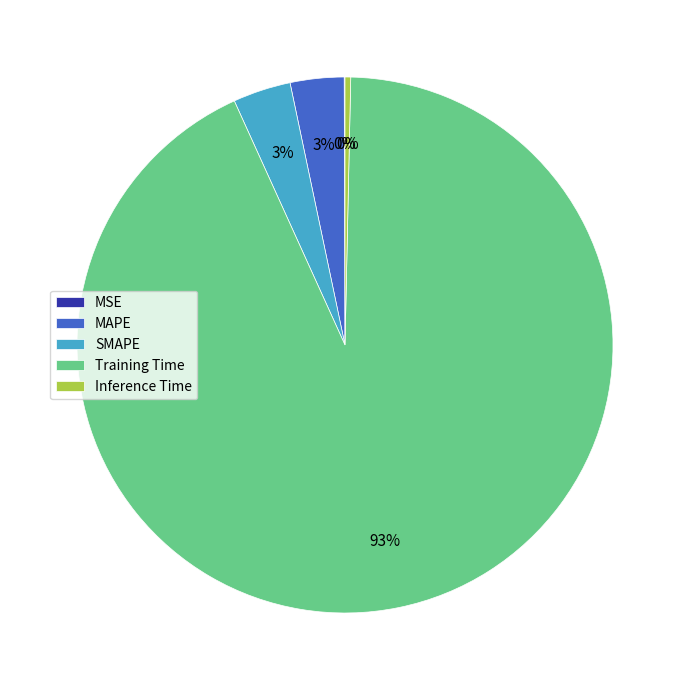

What is the largest slice in the pie chart?

Training Time